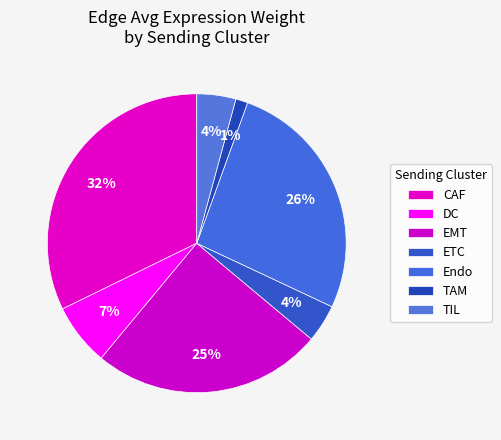

Which category has the biggest portion of the pie?

CAF